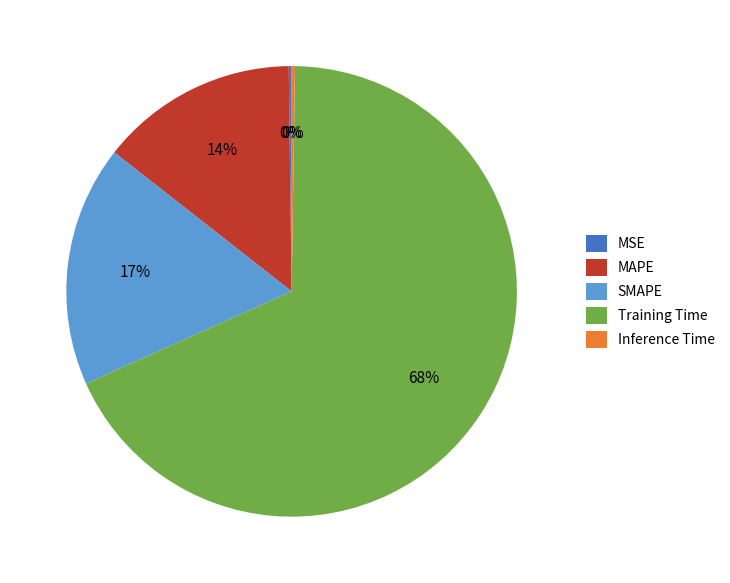

Which slice represents more than half of the pie?

Training Time